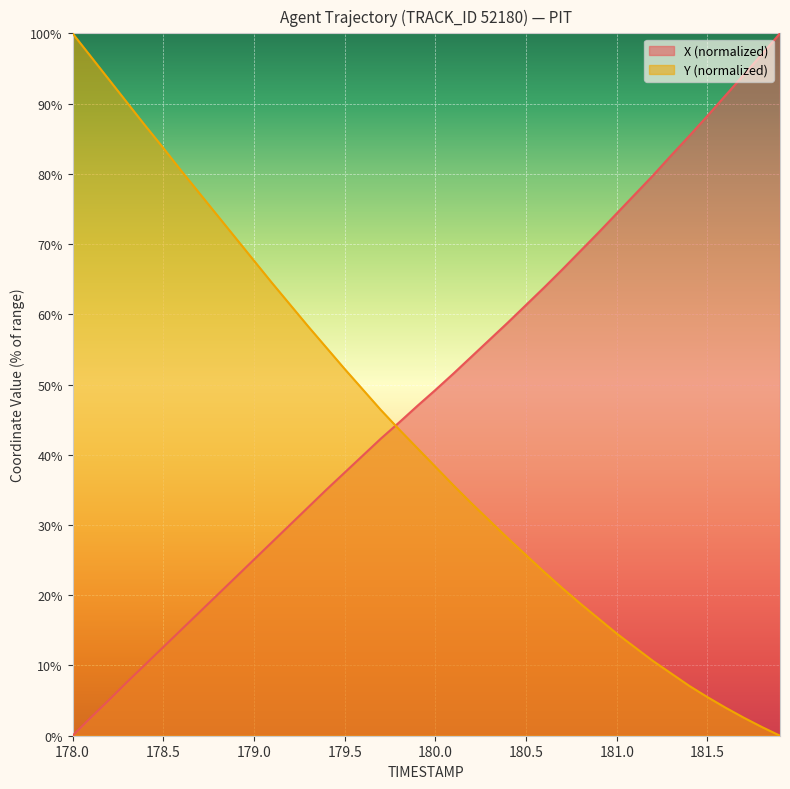

List the series in order of their overall mean, highest first.

X (normalized), Y (normalized)